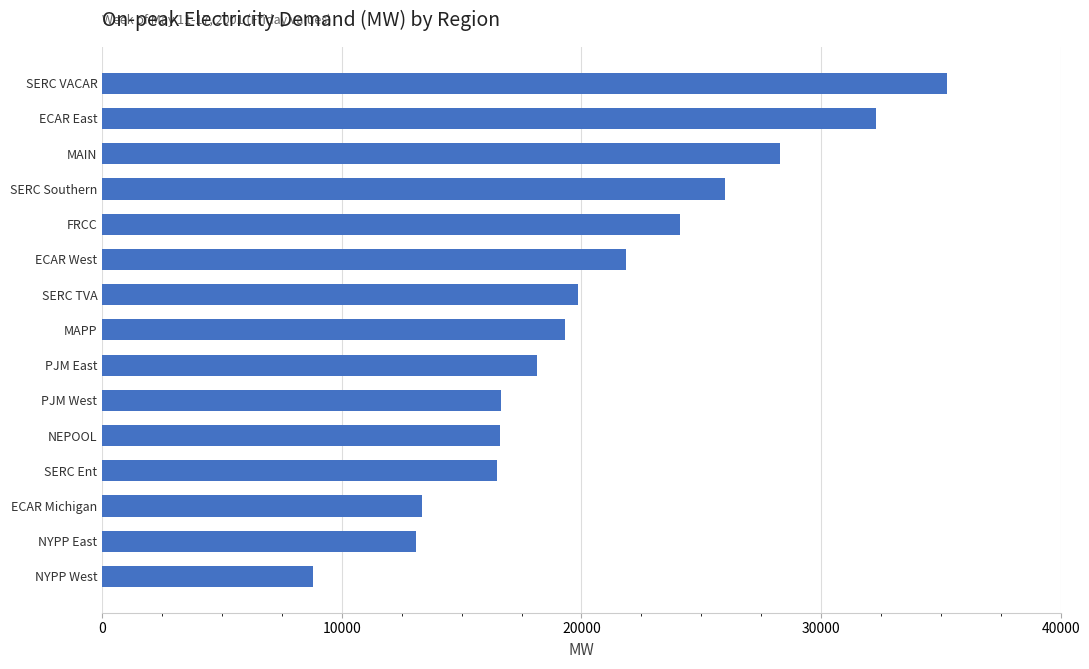

Which category has the lowest value across all series?

NYPP West